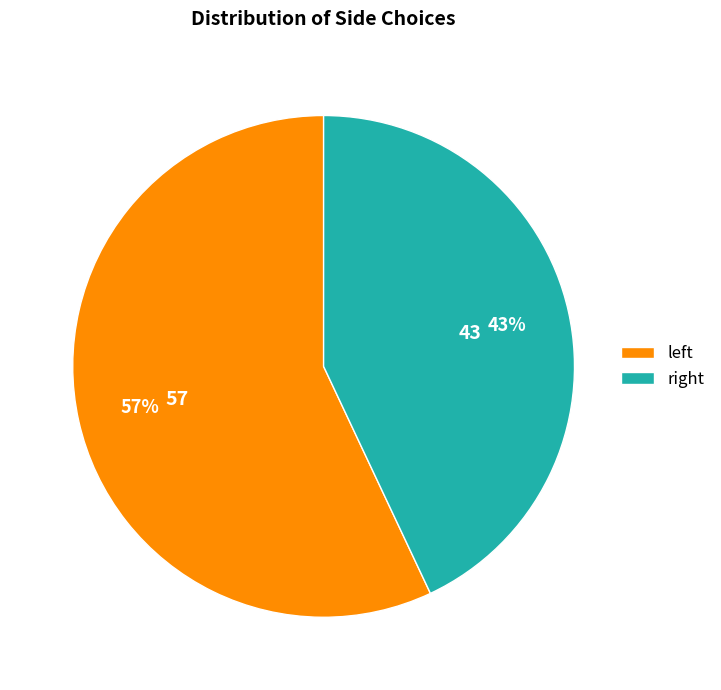

What is the majority slice?

left